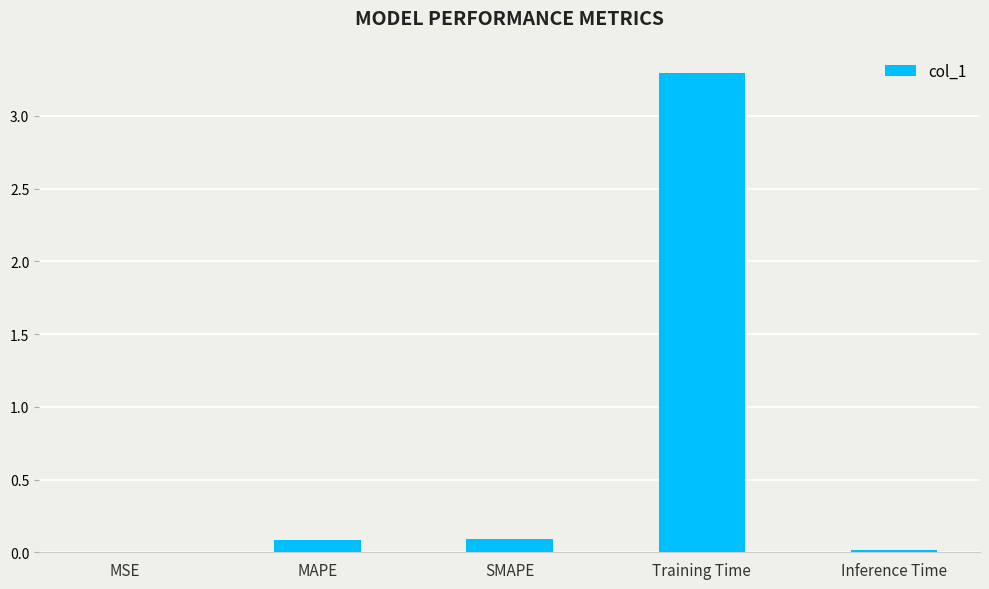

What is the sum of all values?

3.5